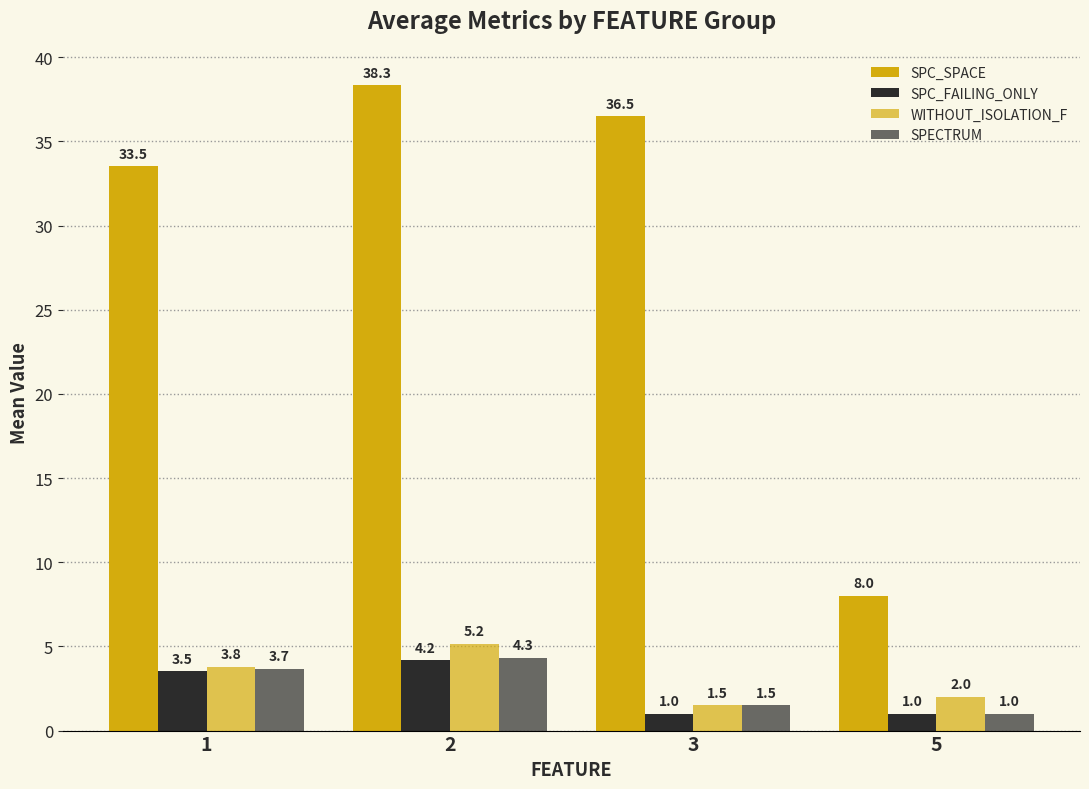

What is the difference between the highest and lowest values at 3?

35.5